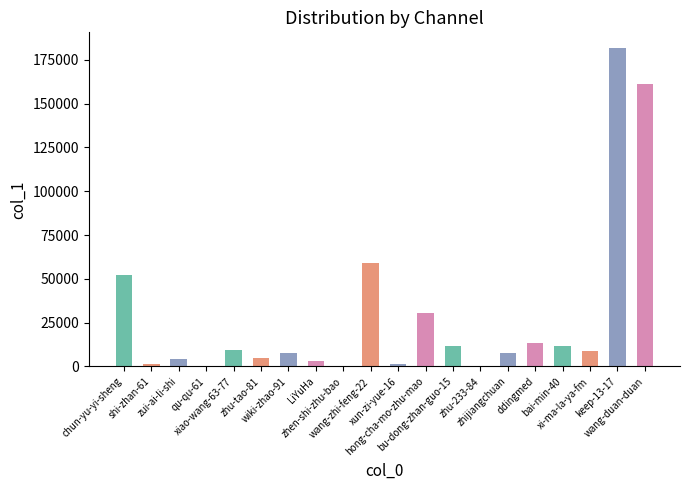

What is the average value?

28523